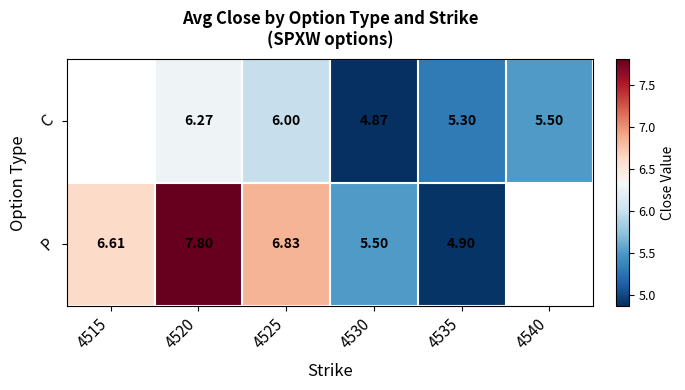

Where does the P series first go above 6?

4515